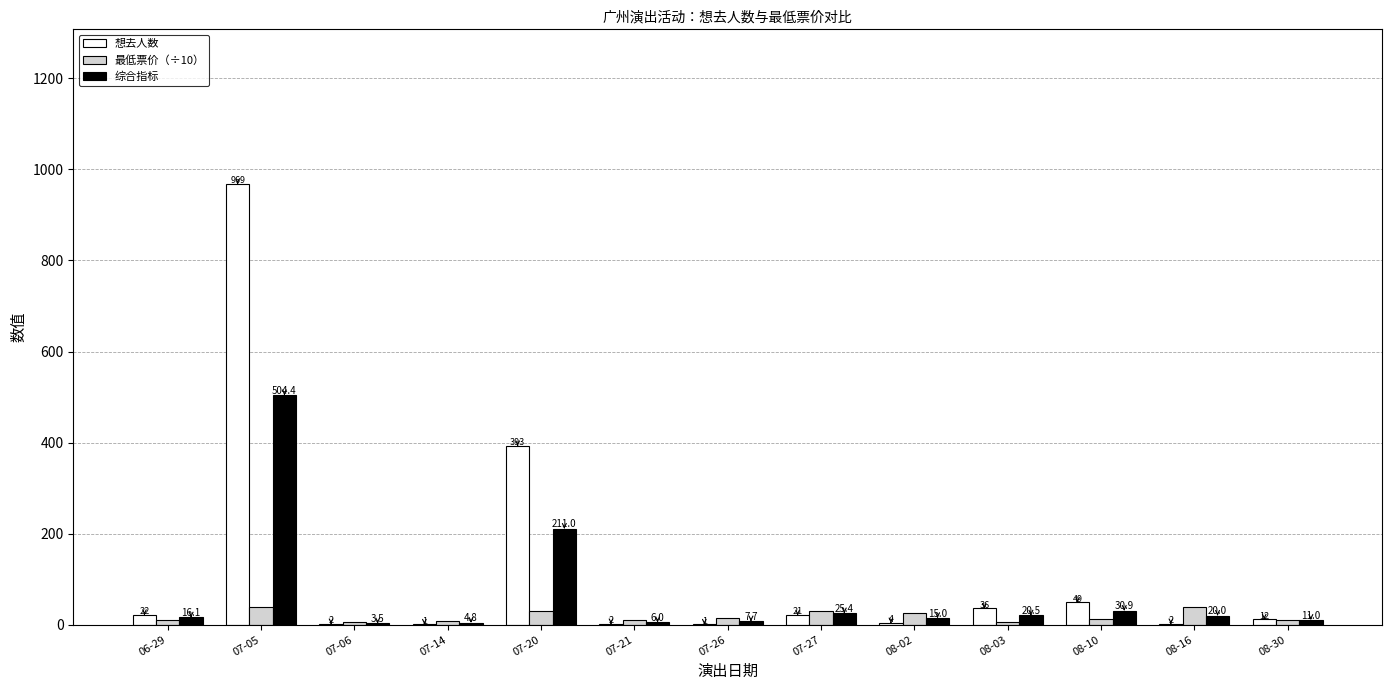

Is it true that 最低票价（÷10） equals 39.9 at 07-05?

True